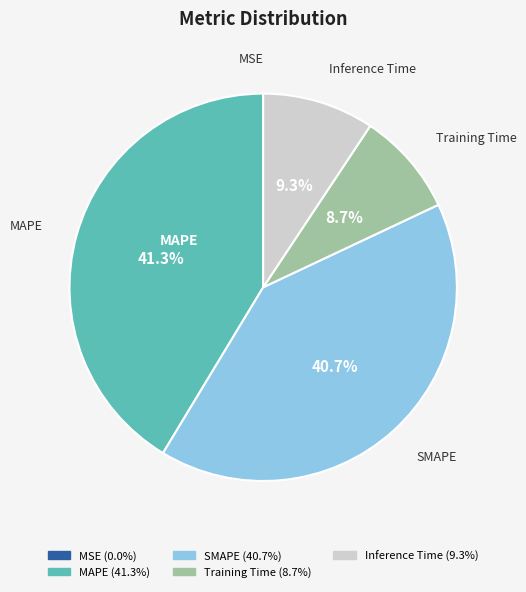

Is it true that SMAPE is 41% of the pie?

True